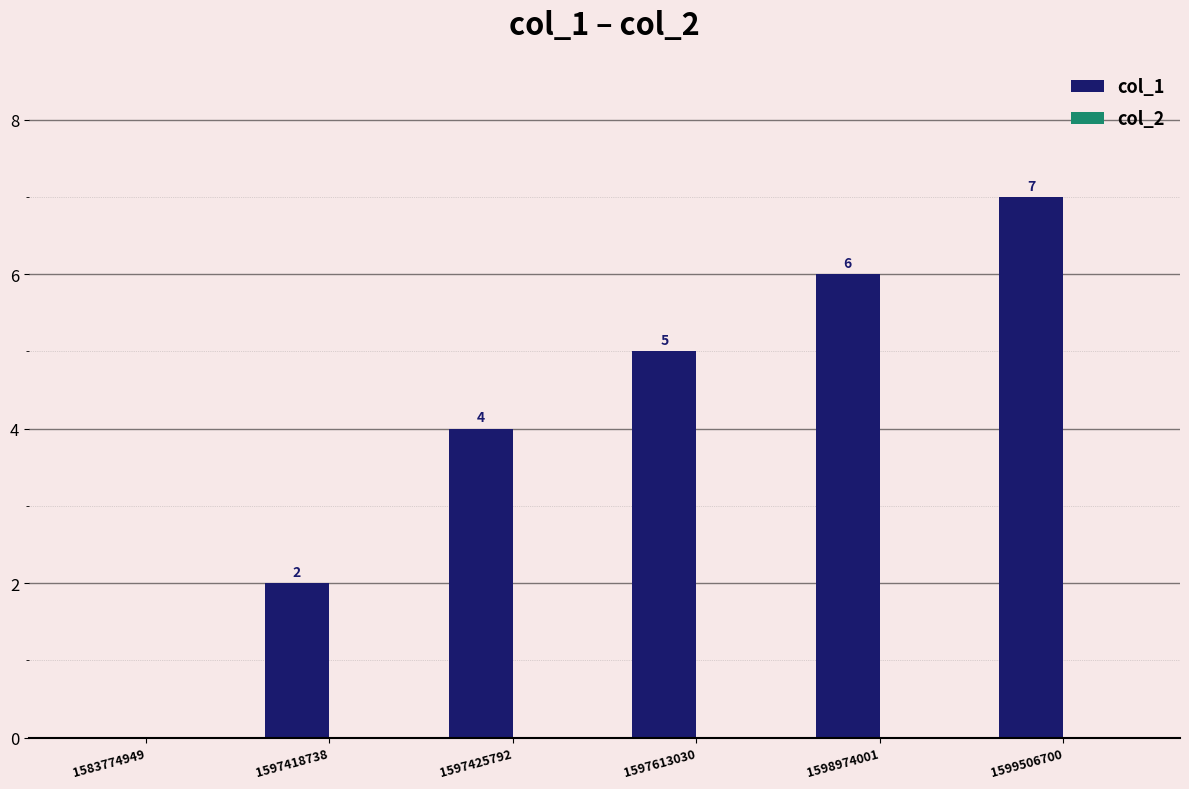

How many positive values are there?

5